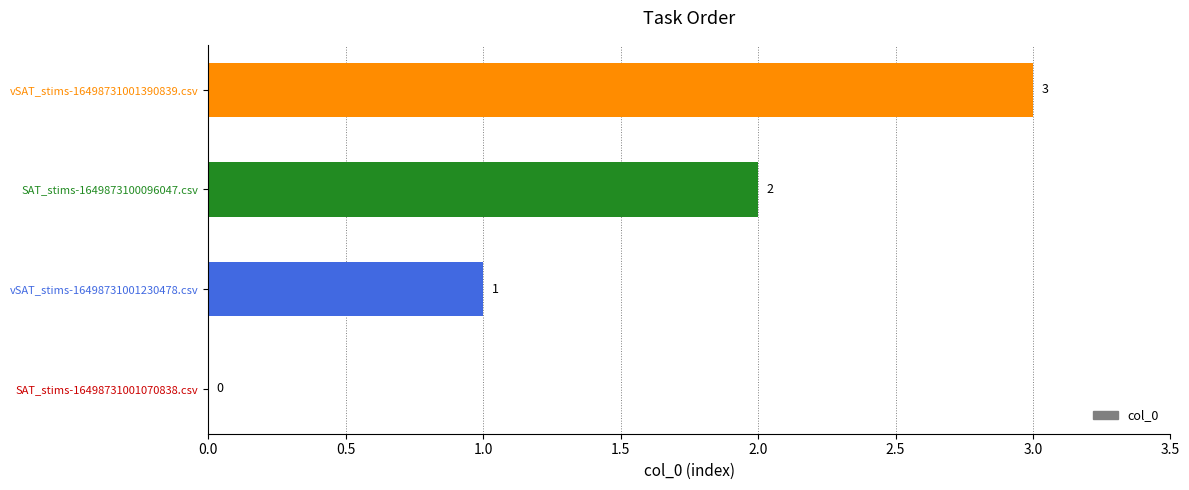

The value at vSAT_stims-16498731001230478.csv is 1. True or false?

True